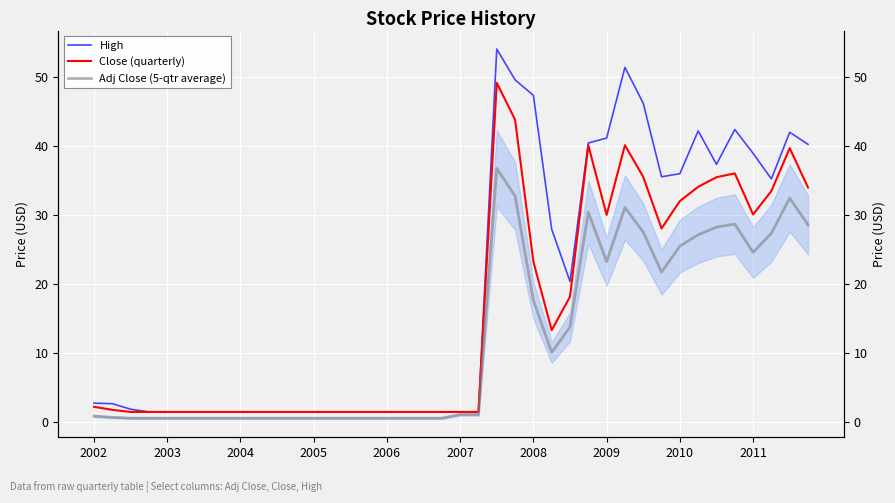

The value of Adj Close (5-qtr average) at 35 is 28.7. True or false?

True